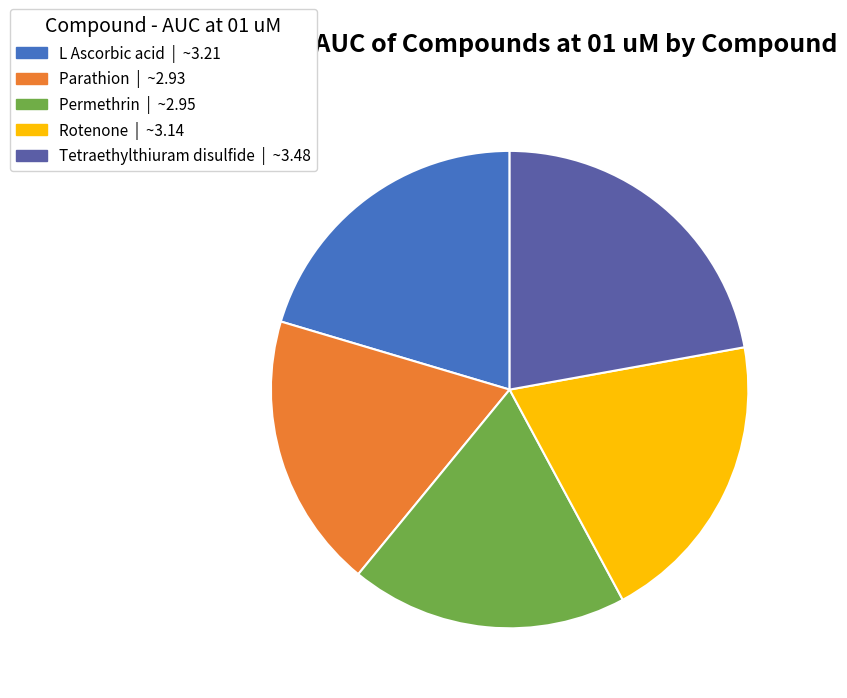

Is it true that Permethrin is 32% of the pie?

False